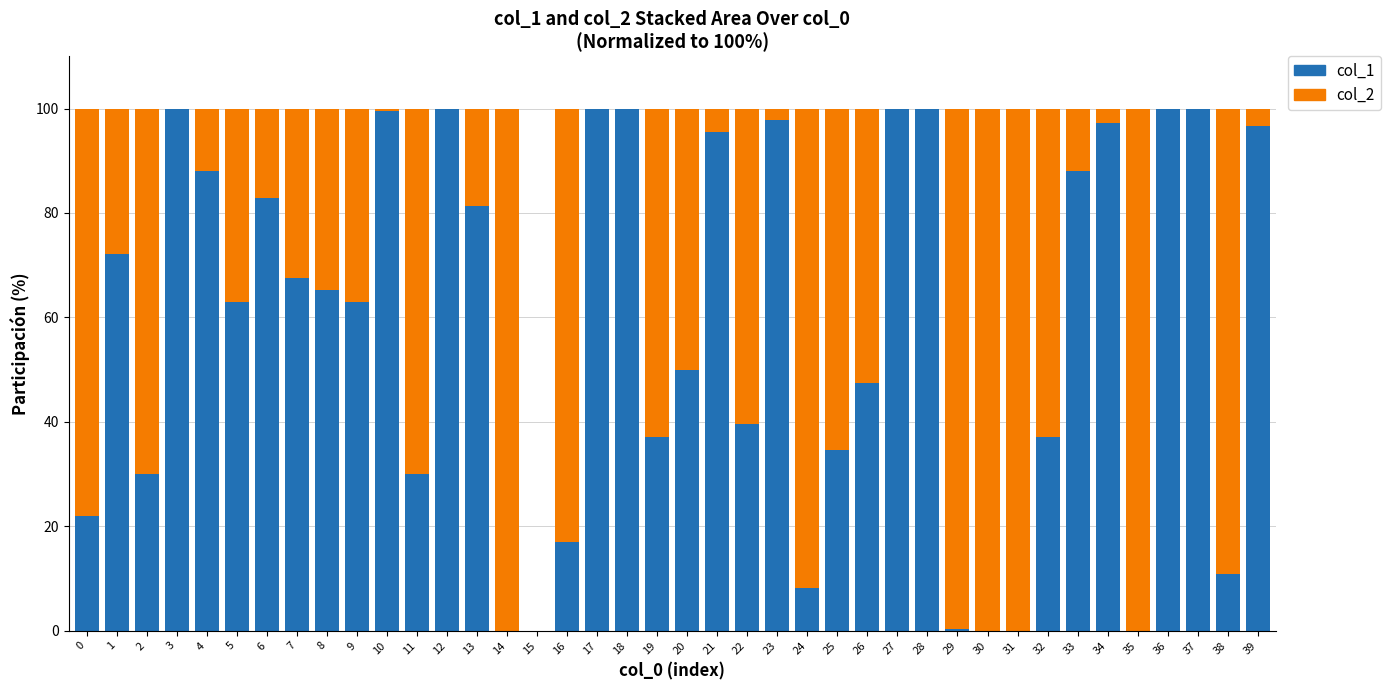

What is the total value across all series at 20?

100.0